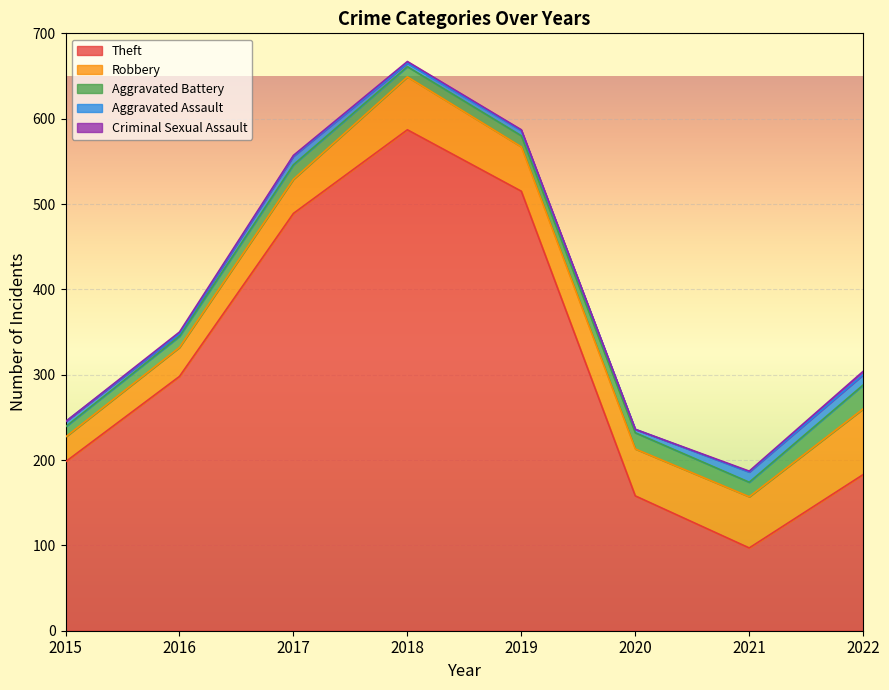

In Aggravated Battery, how many points are higher than both neighbors (excluding endpoints)?

2